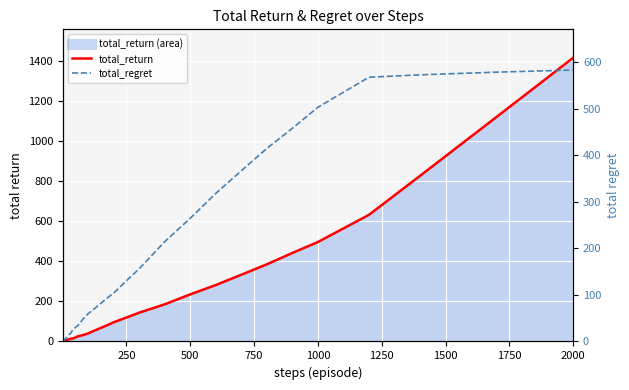

What is the label of the 40th point from the left?

2000